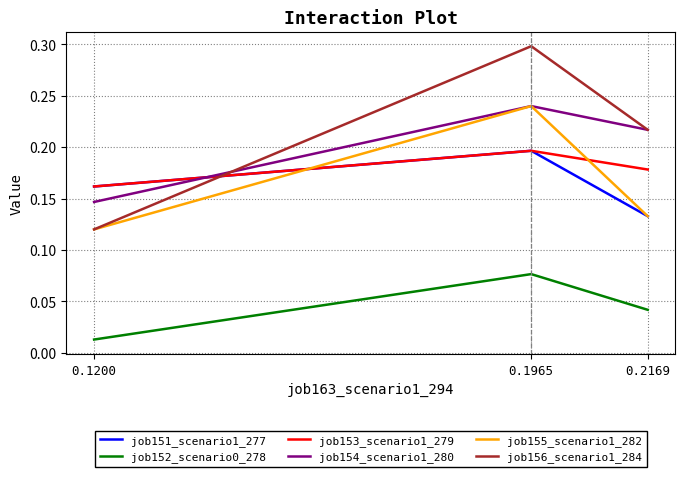

Rank the categories by job152_scenario0_278 value from lowest to highest.

0.1200, 0.2169, 0.1965